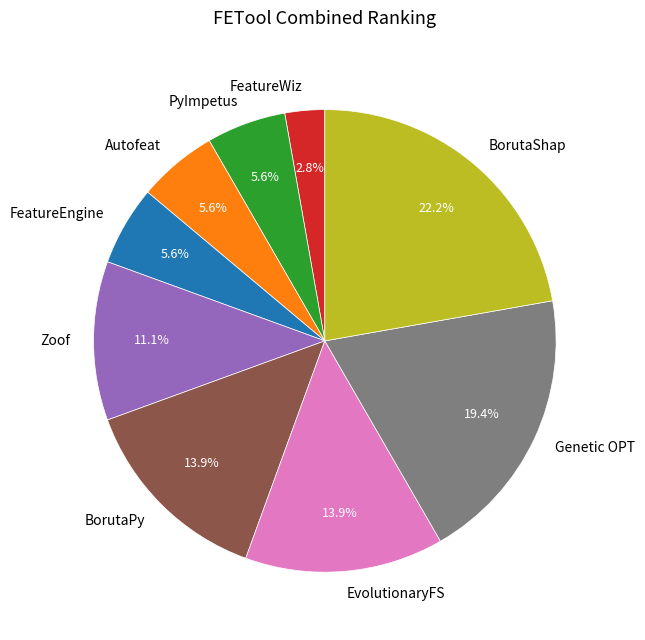

Which has a higher value, Genetic OPT or FeatureEngine?

Genetic OPT